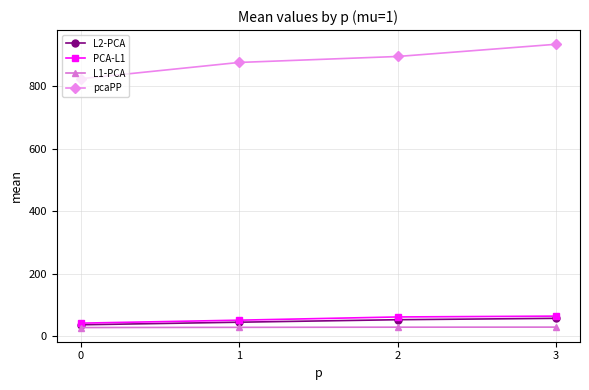

True or false: L2-PCA has more than 2 points higher than both neighbors.

False